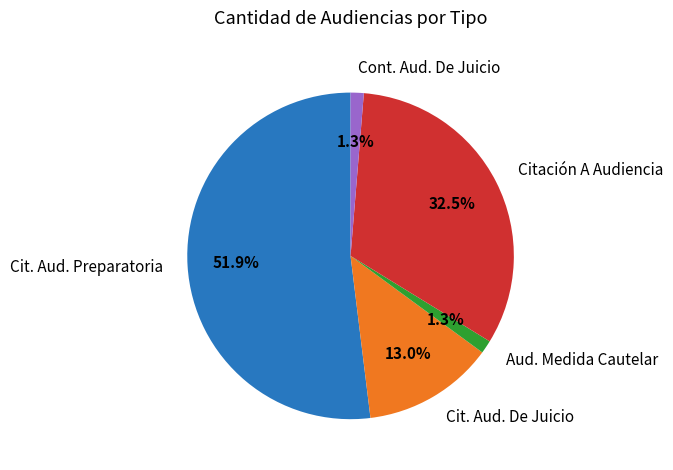

Does Cit. Aud. Preparatoria account for over 50% of the chart?

Yes